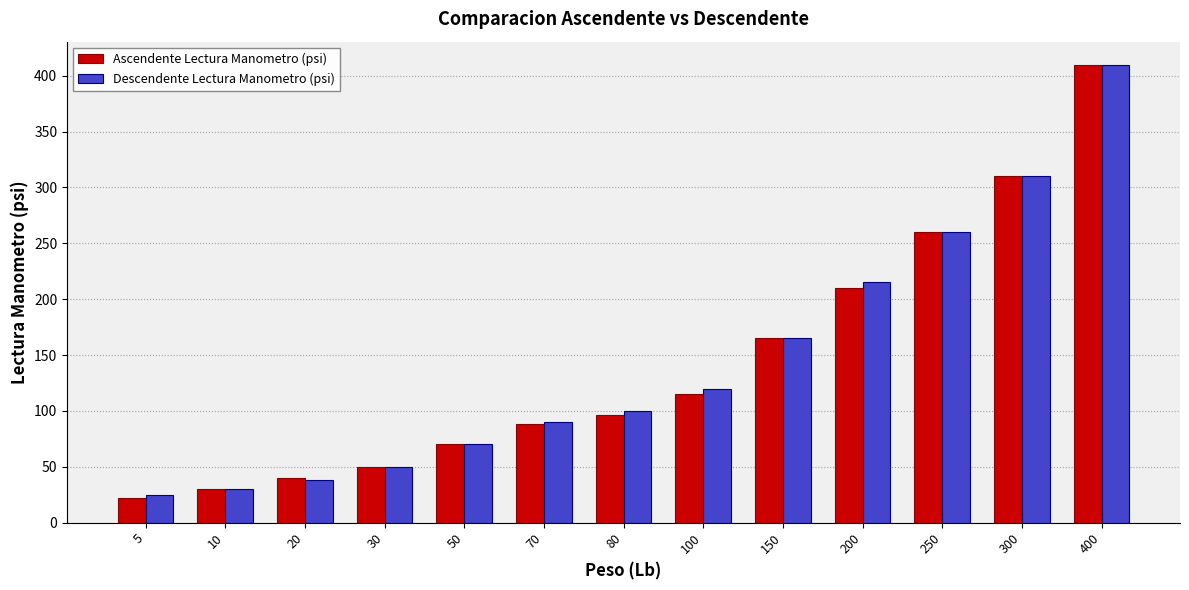

How many values in the Descendente Lectura Manometro (psi) series are below 100?

6